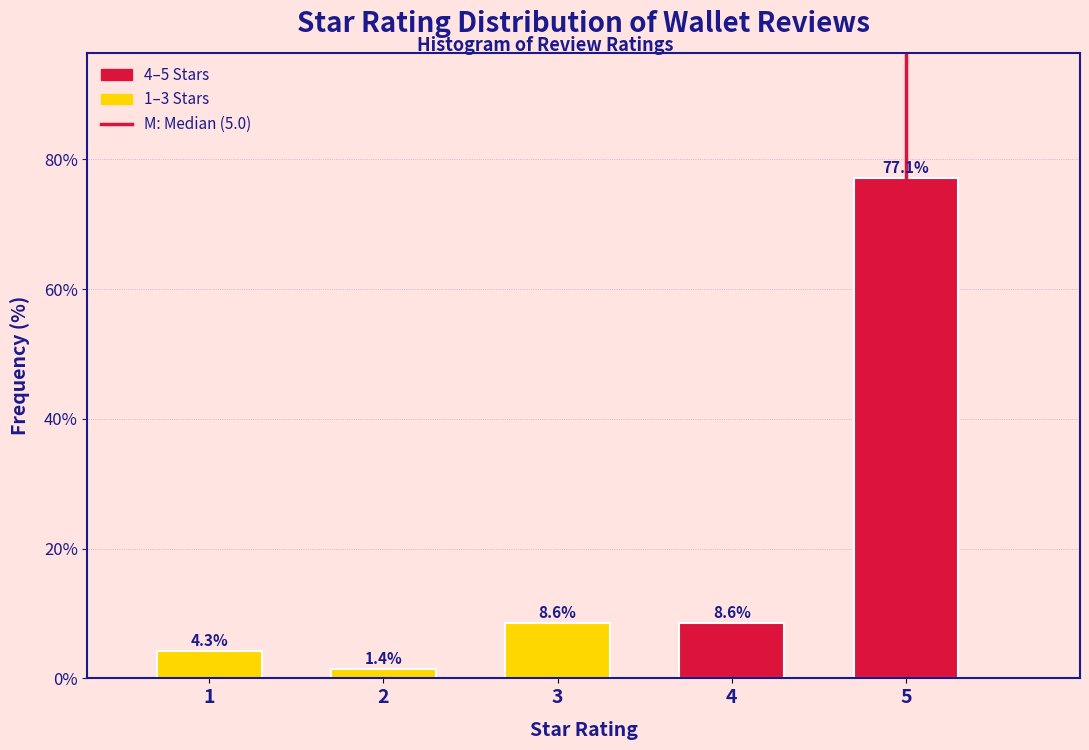

Reading right to left, list all the values displayed in this chart.

77.1	8.6	8.6	1.4	4.3